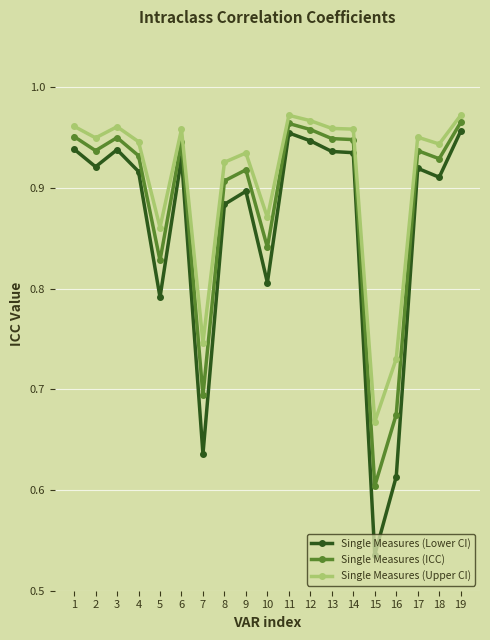

True or false: Single Measures (Upper CI) and Single Measures (ICC) intersect in this chart.

False